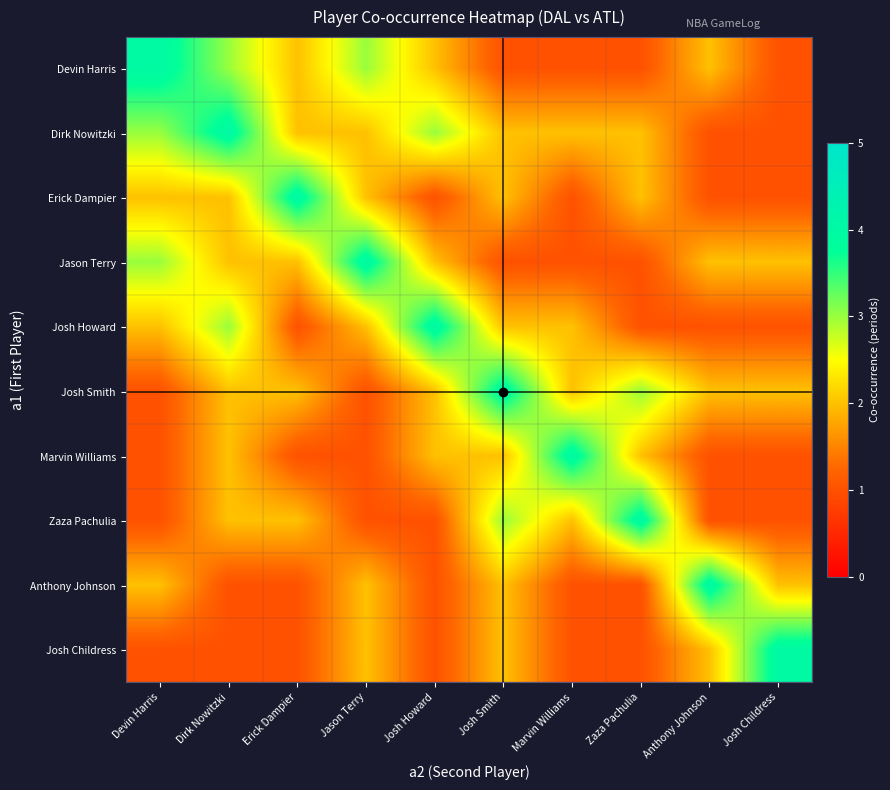

Which series changed the most between Josh Howard and Zaza Pachulia?

Josh Howard